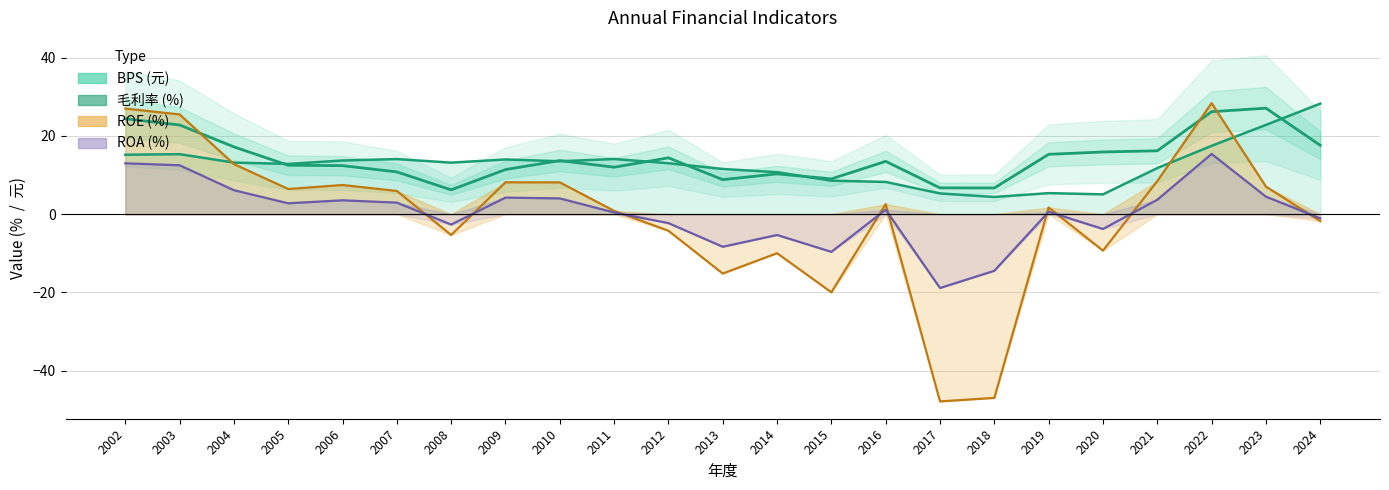

Where does the data first go above 13?

2002